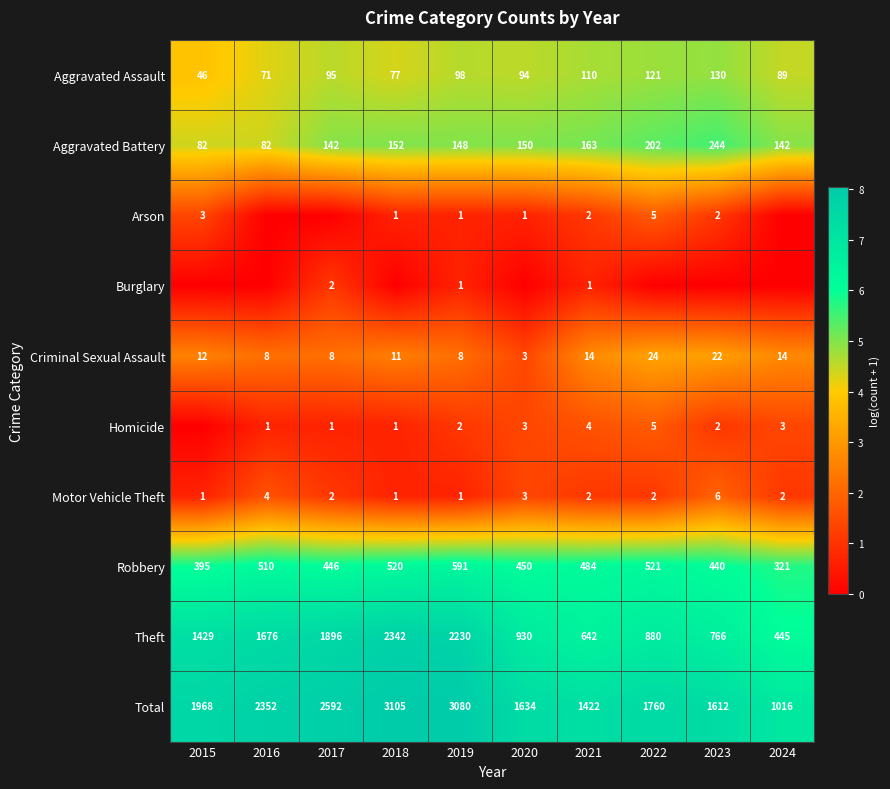

What is the average value of the Theft series?

1324